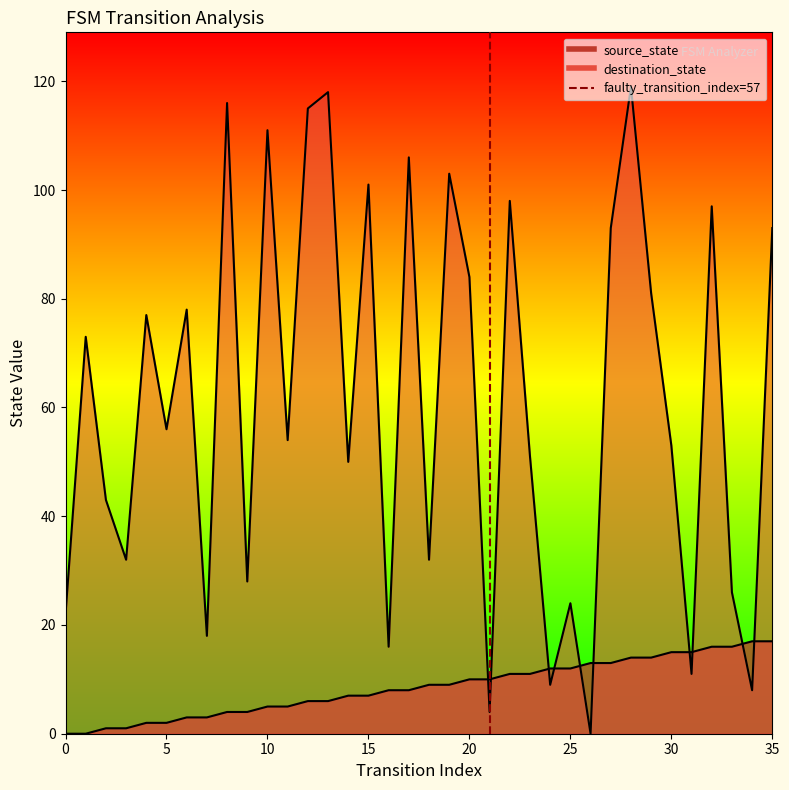

Does the chart display data point markers on the line(s)?

No